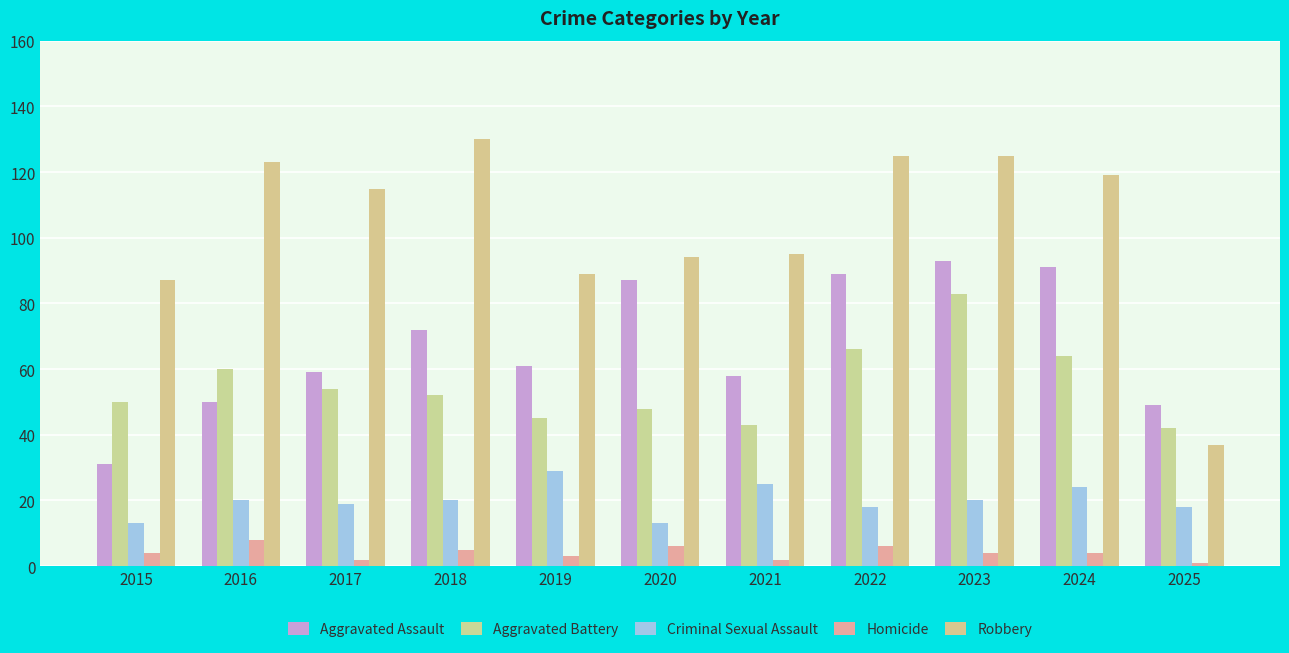

Which has a higher value, 2023 or 2016?

2023